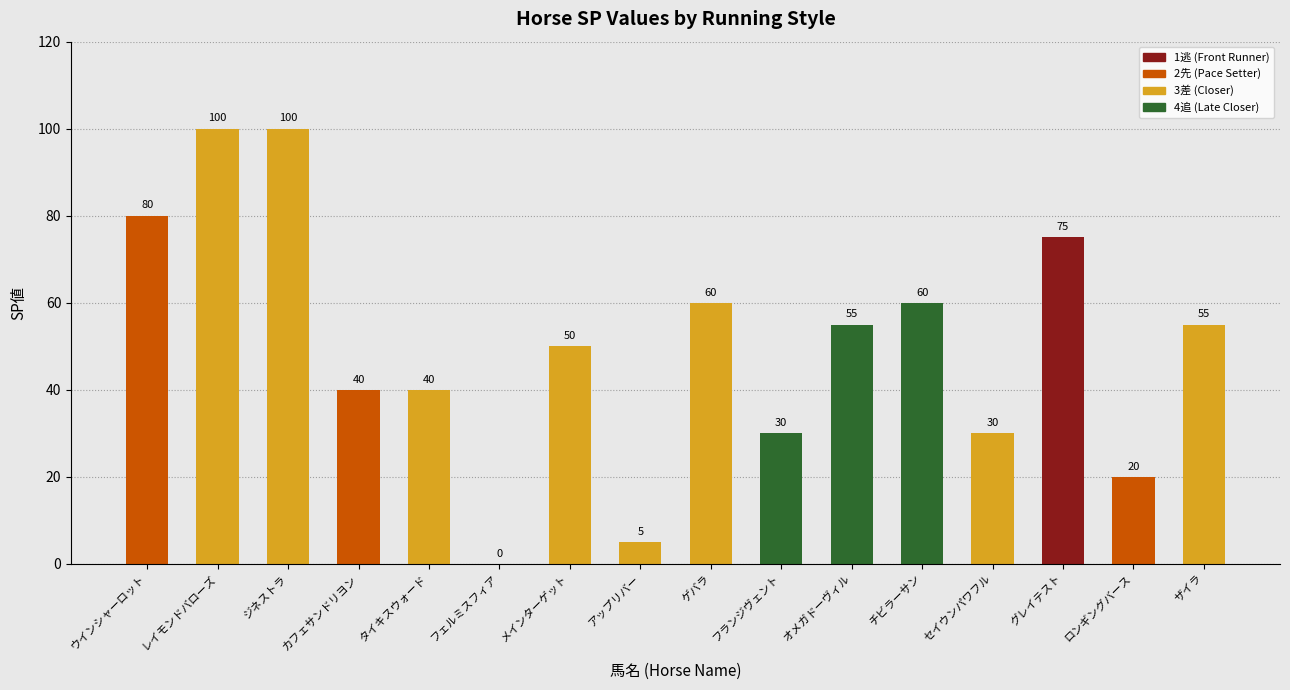

What is the ratio of the value at レイモンドバローズ to the value at タイキスウォード?

2.5